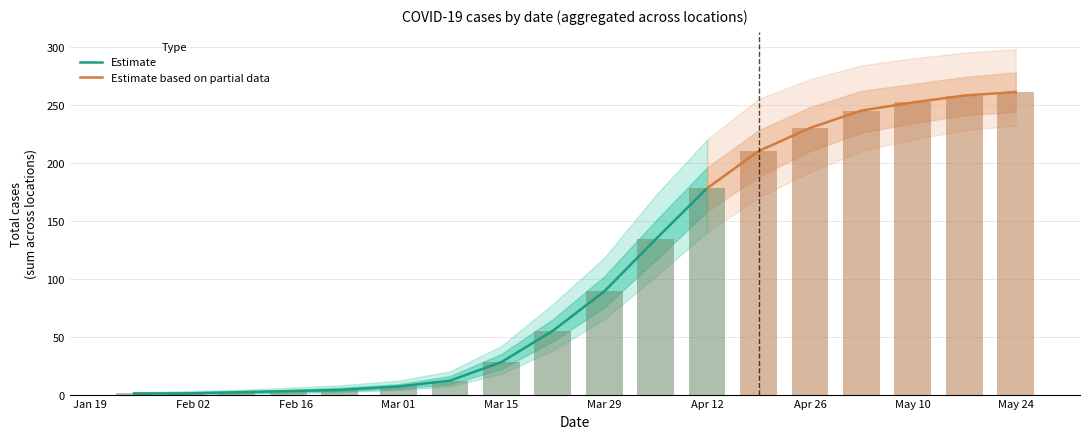

The value of lower_95 at 17 is 367. True or false?

False